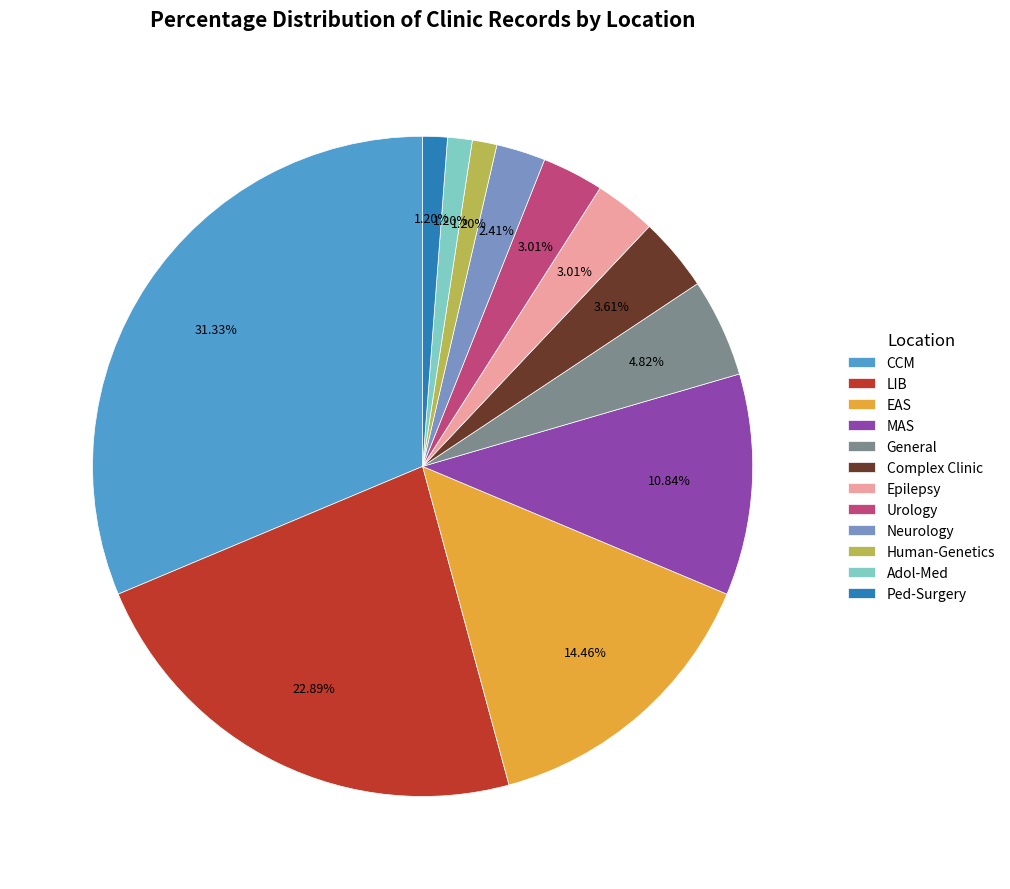

Which category has the biggest portion of the pie?

CCM